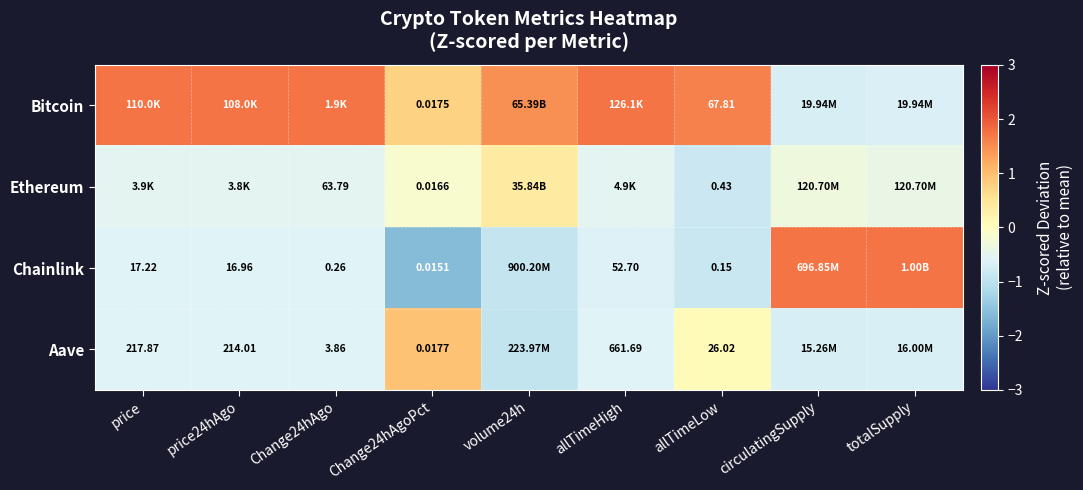

Is the value of Aave at allTimeHigh greater than the value of Ethereum at allTimeLow?

Yes